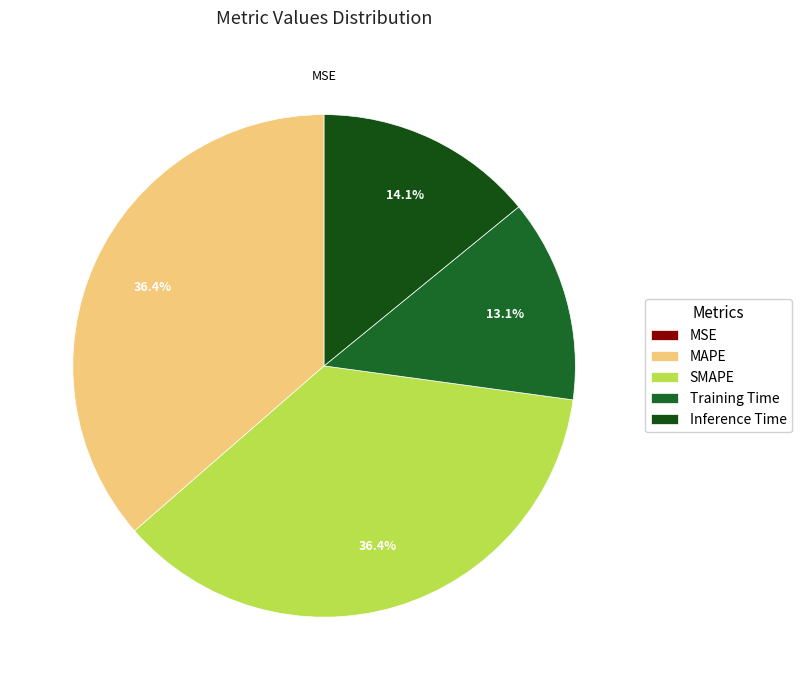

To the nearest percent, what is the combined percentage of SMAPE and MSE?

36%